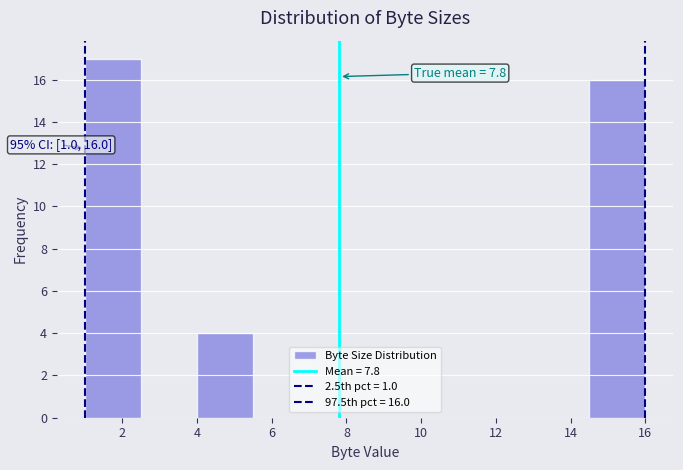

Over which range of the x-axis is the bar tallest?

1.0 to 2.5